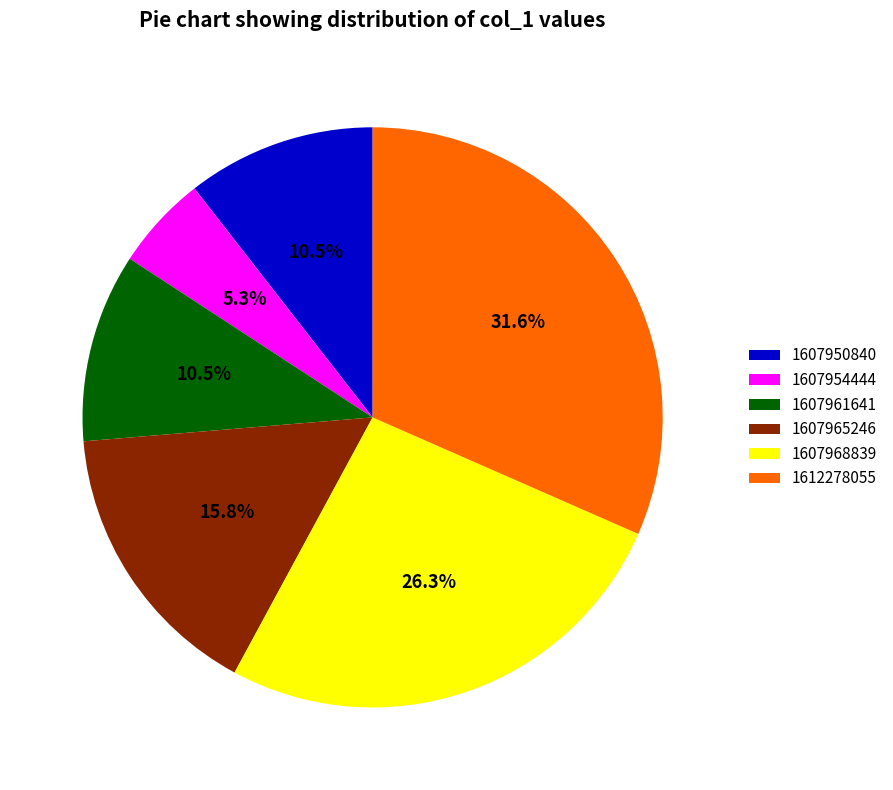

Combined, do 1607954444 and 1612278055 account for over 50%?

No